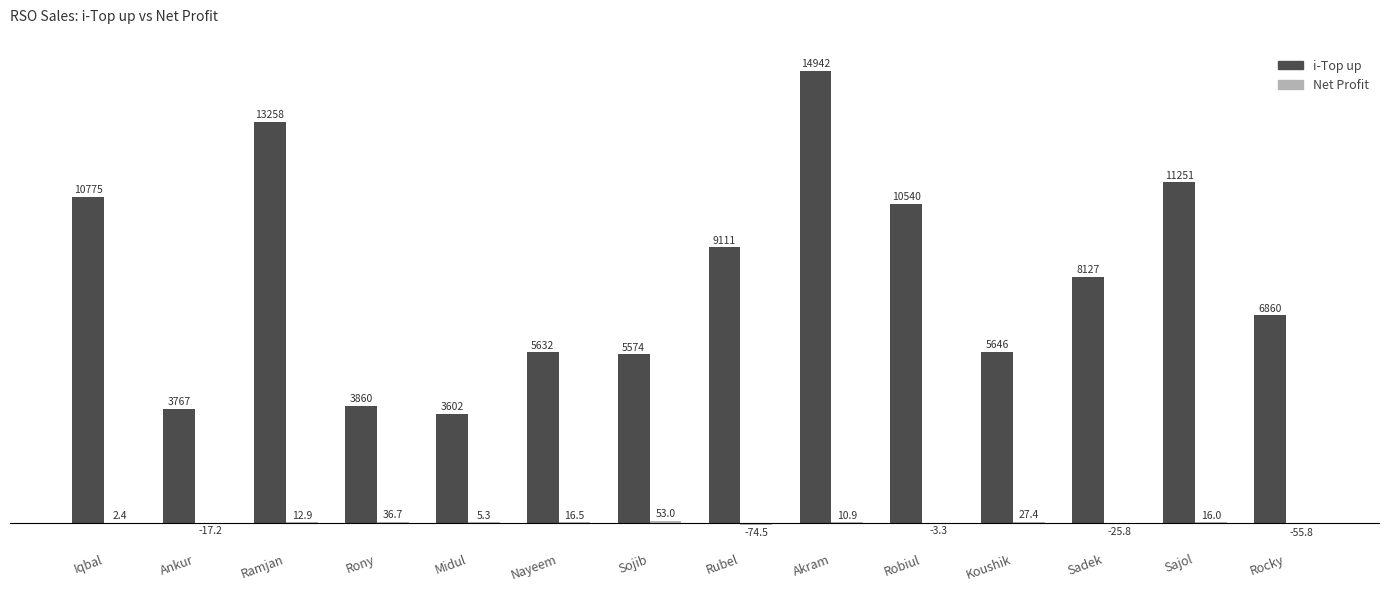

Is it true that i-Top up equals 10775.0 at Iqbal?

True